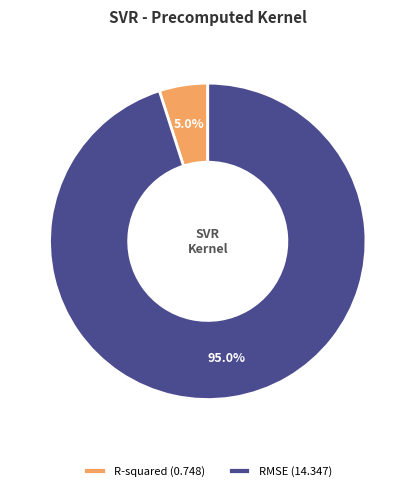

Between R-squared (0.748) and RMSE (14.347), which is larger?

RMSE (14.347)